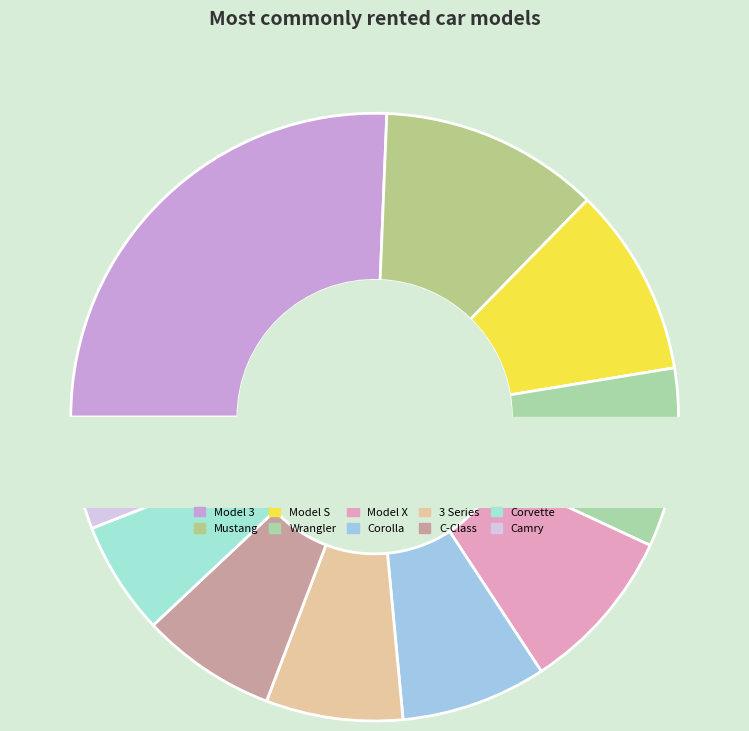

Is it true that C-Class is 7% of the pie?

True